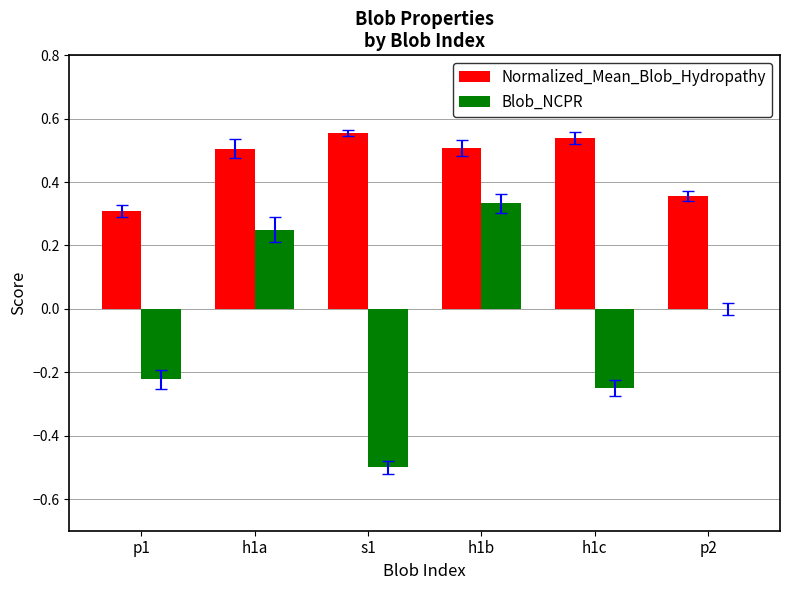

Is it true that Blob_NCPR equals 0.0 at p2?

True